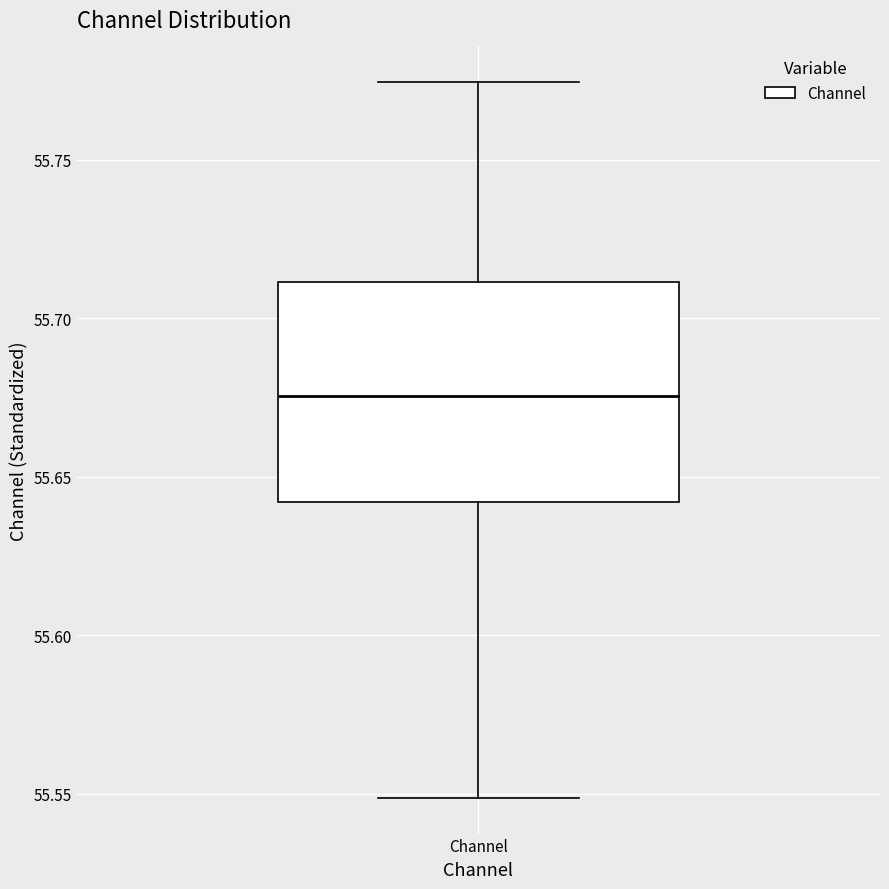

Where does the upper whisker of the box for Channel end on the y-axis? The values are not printed on the chart, so give them approximately, as read against the axis.

55.775